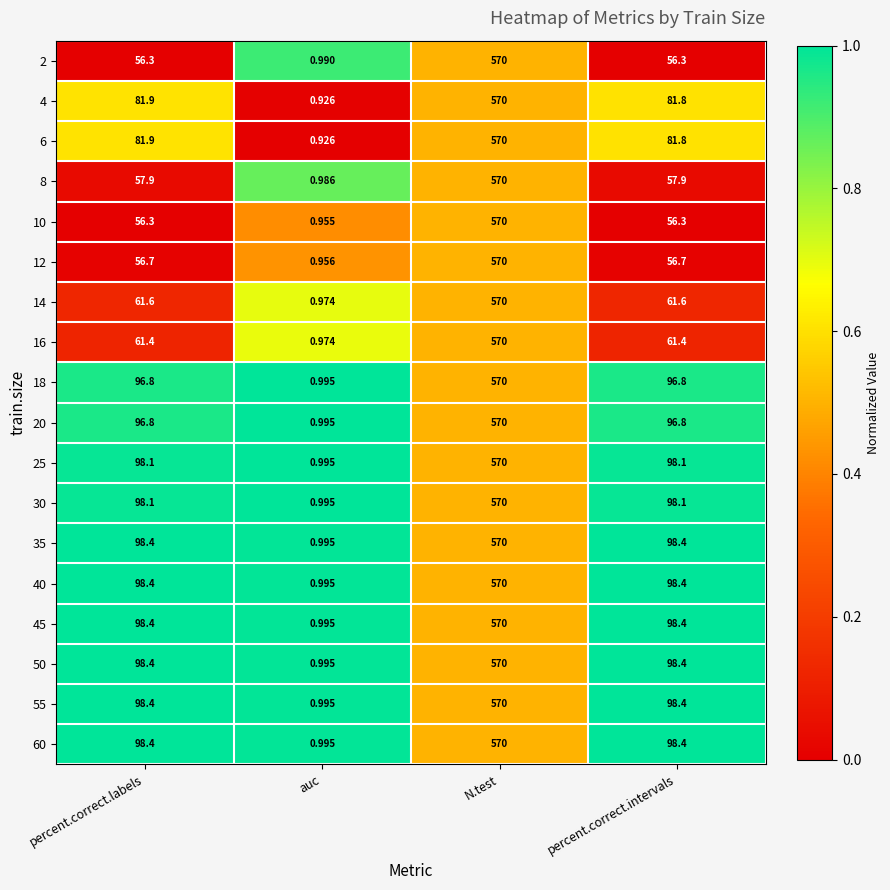

At which label is 4 closest to 285?

percent.correct.labels